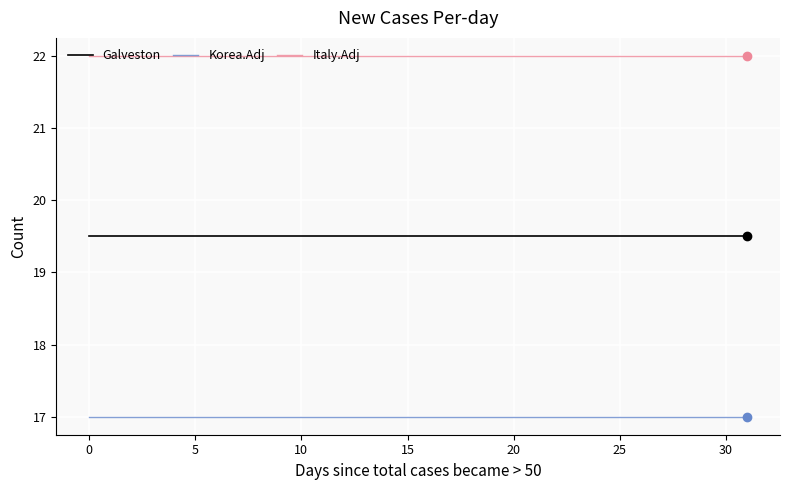

Is this an area chart (filled region under the line)?

No